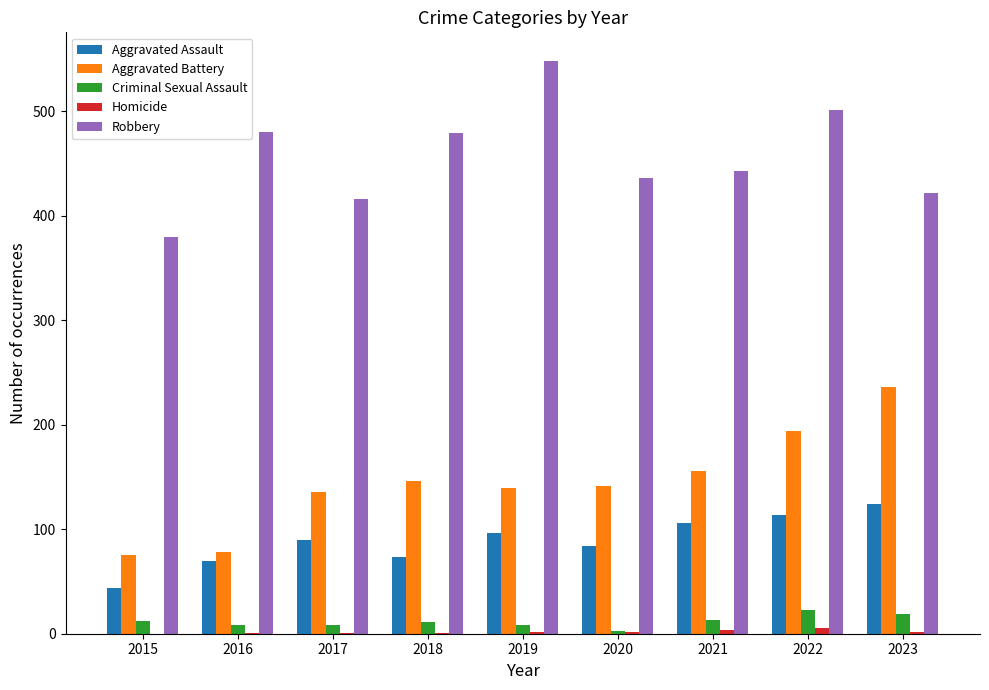

Which series has the largest range (max minus min)?

Robbery